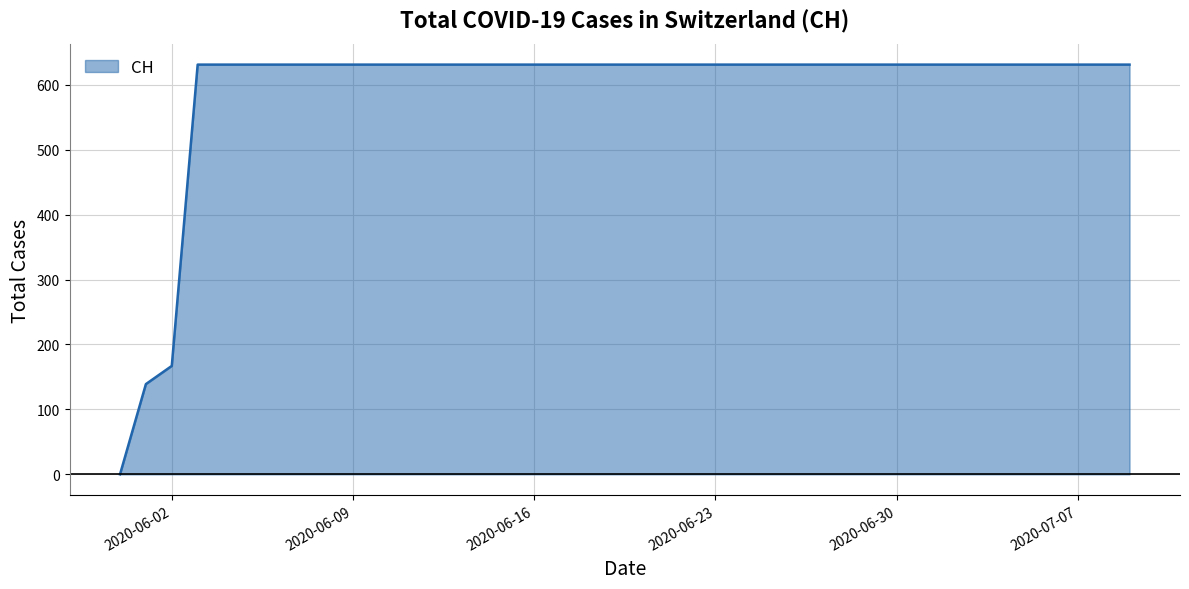

What is the sum of all values?

23653